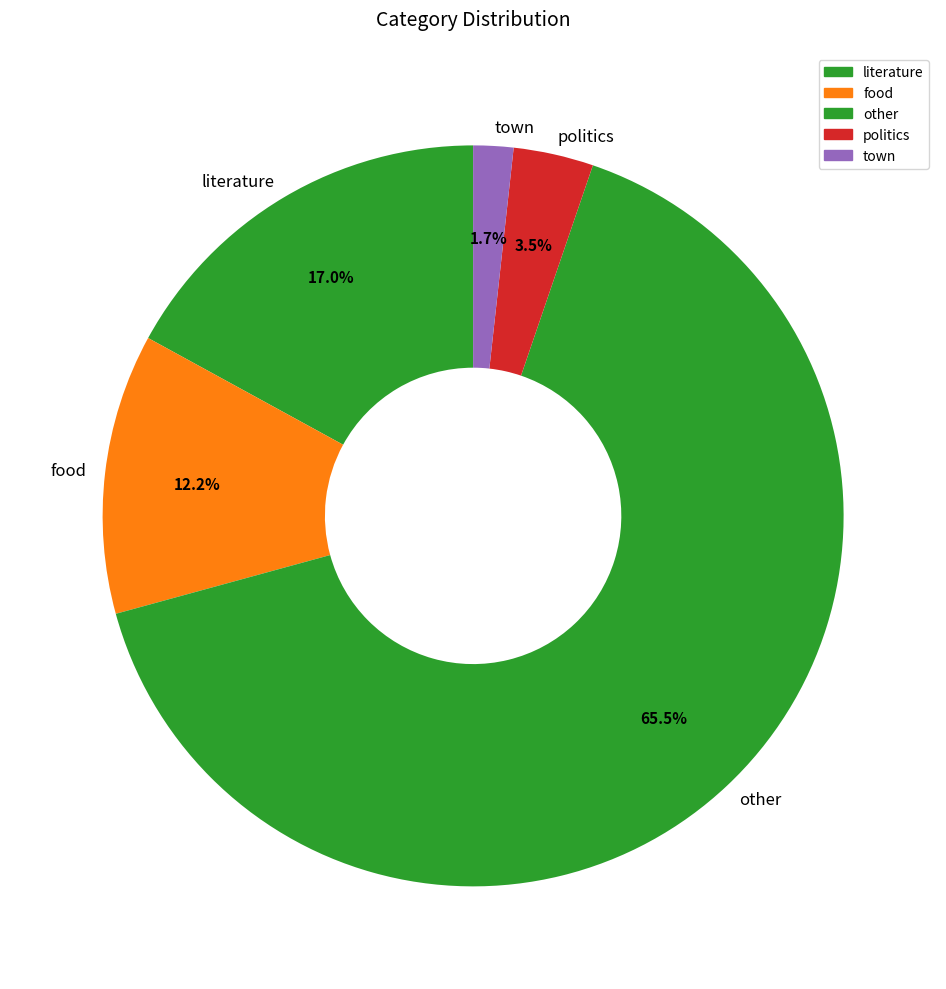

Count the number of slices in the pie.

5